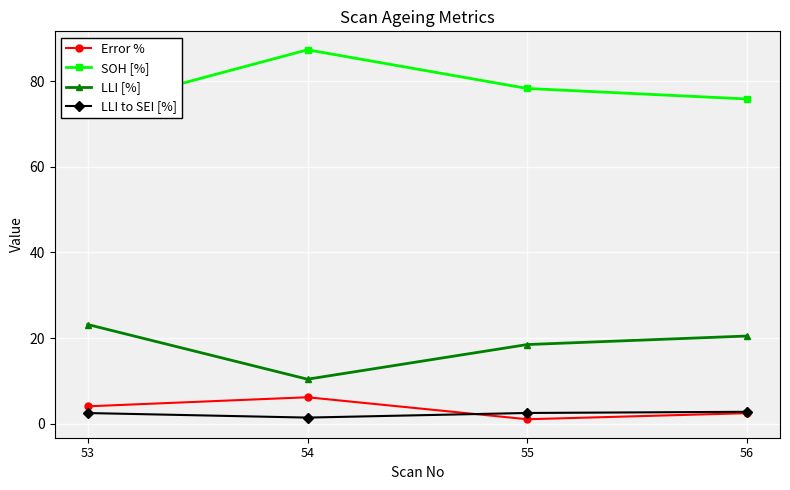

How many lines are shown in the chart?

4